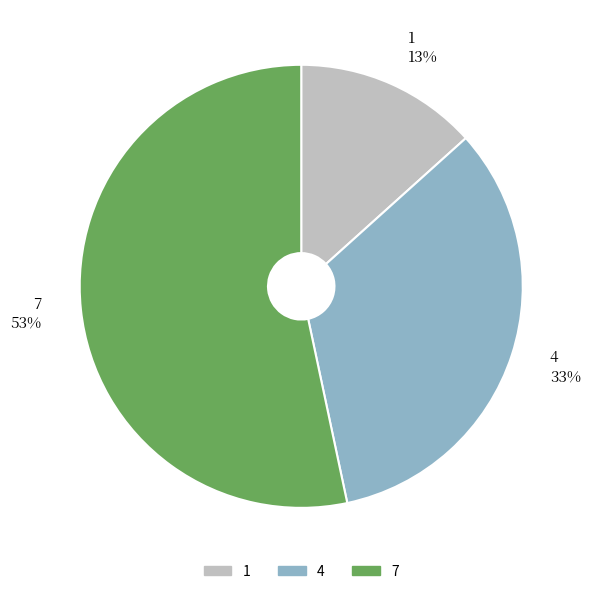

To the nearest percent, what portion does 1 represent?

13%